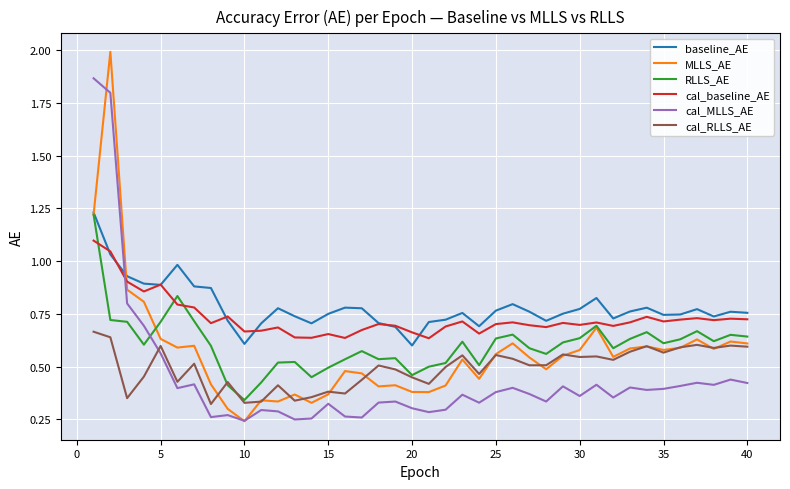

What is the greatest value displayed?

2.0